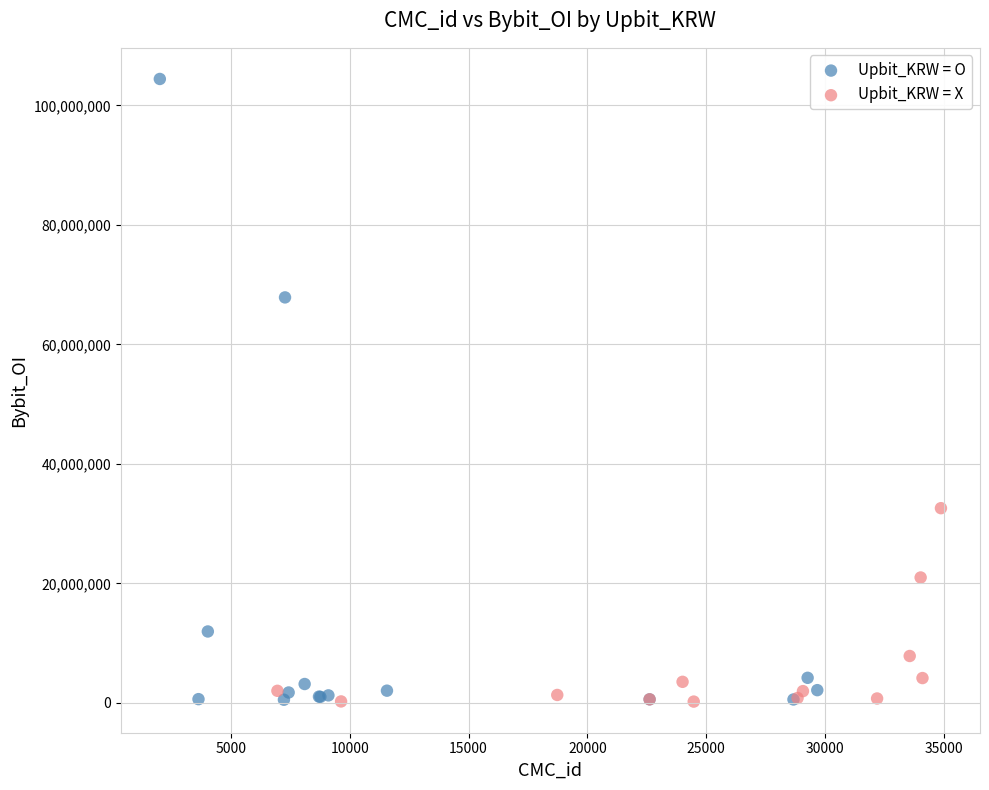

Which series has the widest spread of Y values?

Upbit_KRW = O